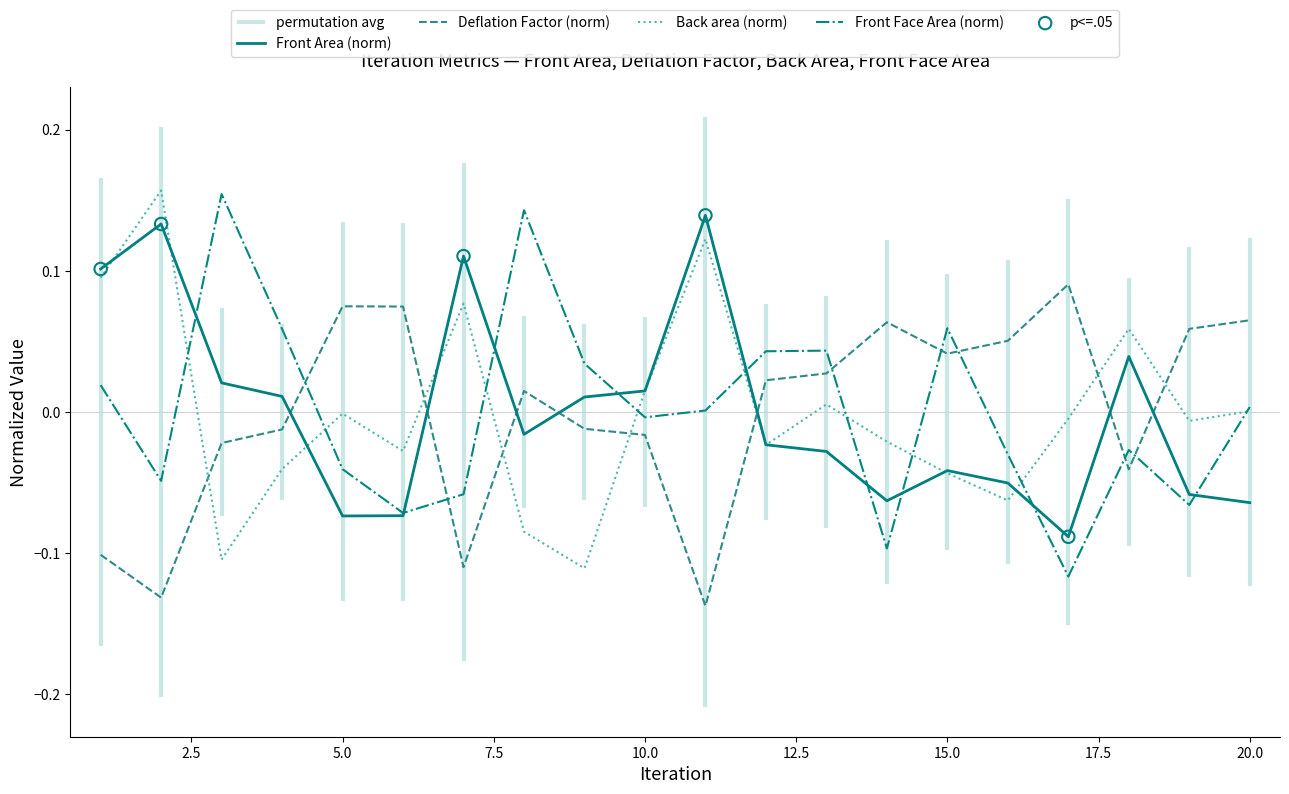

Which series ends up on top after the final intersection of Deflation Factor (norm) and Front Area (norm)?

Deflation Factor (norm)